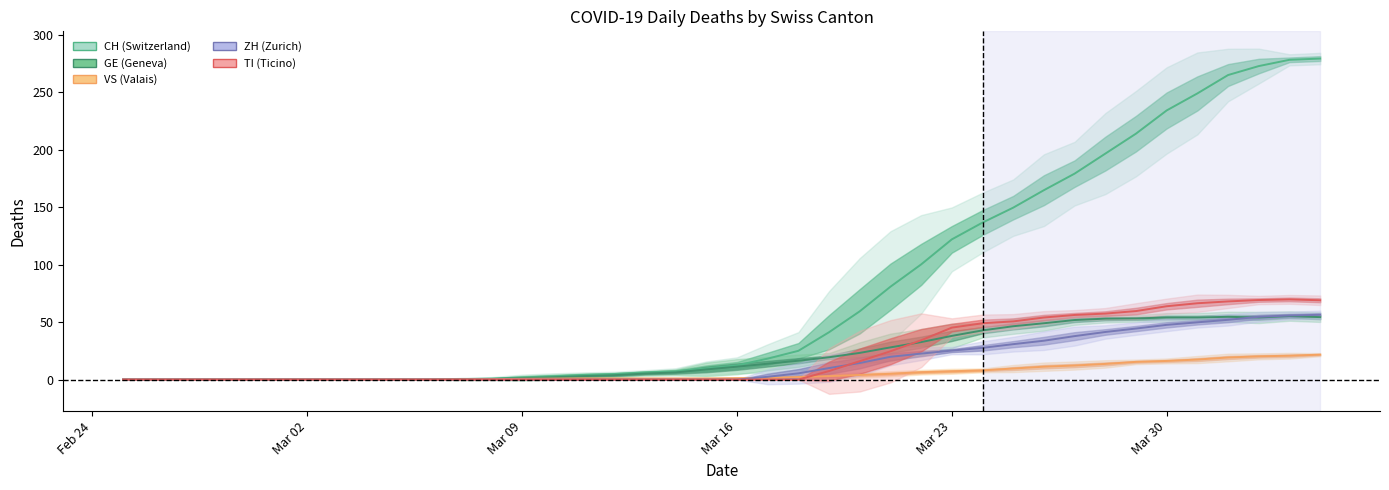

Which series has the largest range (max minus min)?

CH